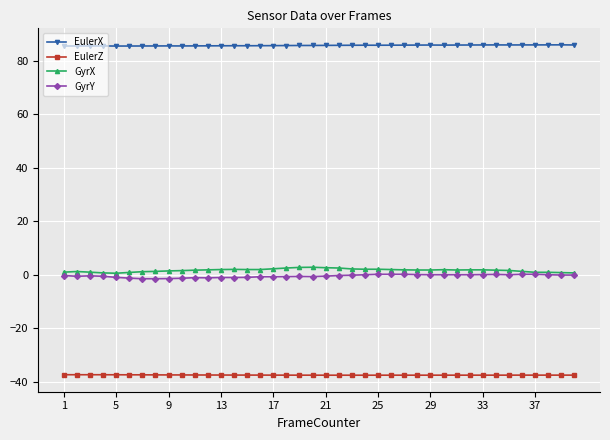

True or false: GyrY and EulerX intersect in this chart.

False